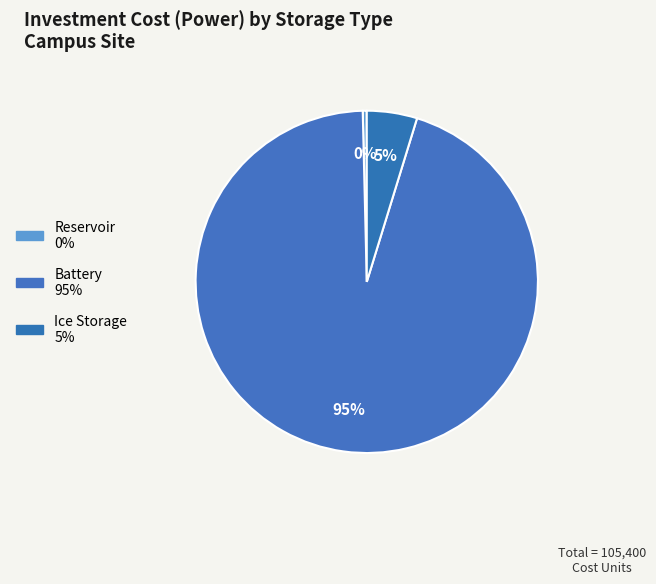

To the nearest percent, what portion does Battery represent?

95%